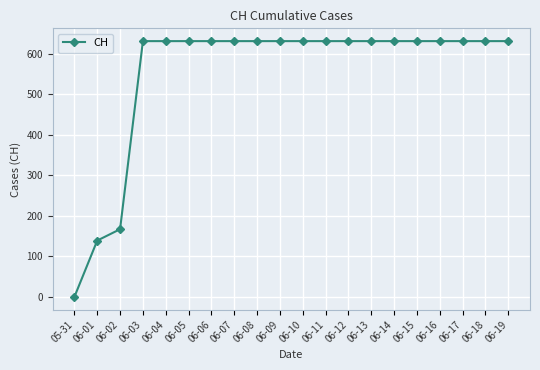

The value at 06-14 is 273. True or false?

False